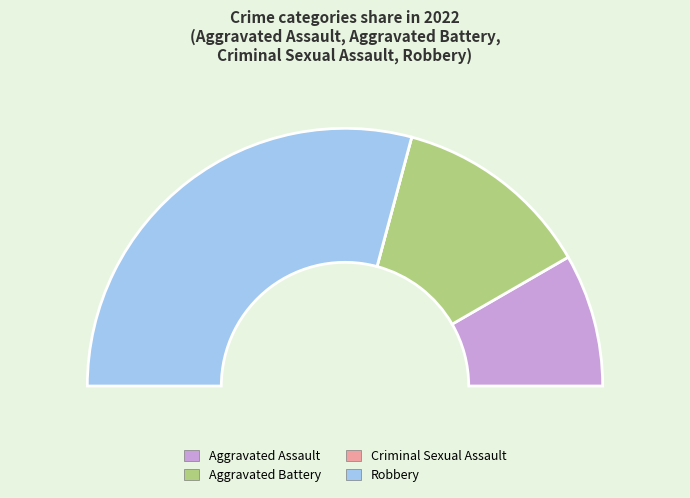

How many slices are in this pie chart?

4